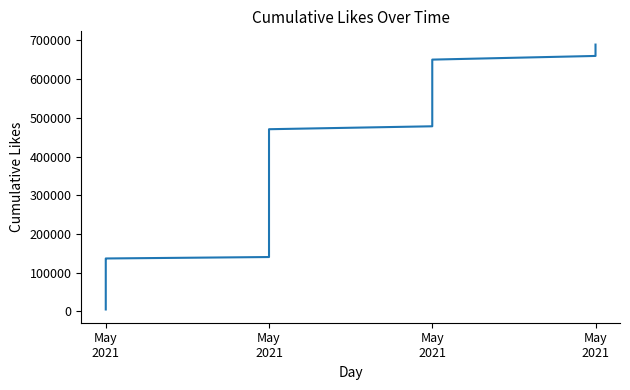

What is the difference between the maximum and second lowest values?

682047